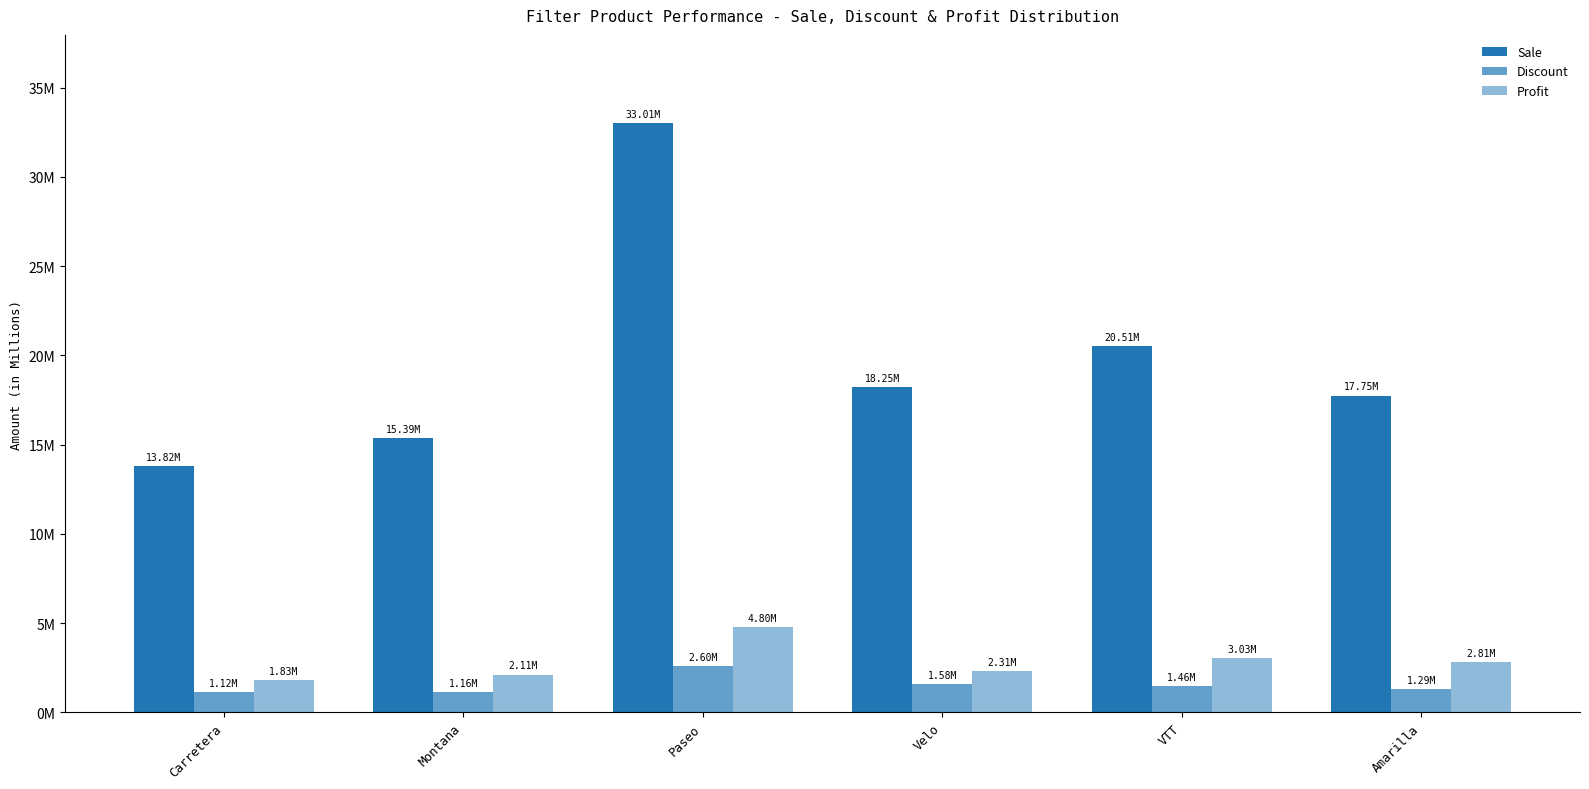

Are the bars horizontal?

No